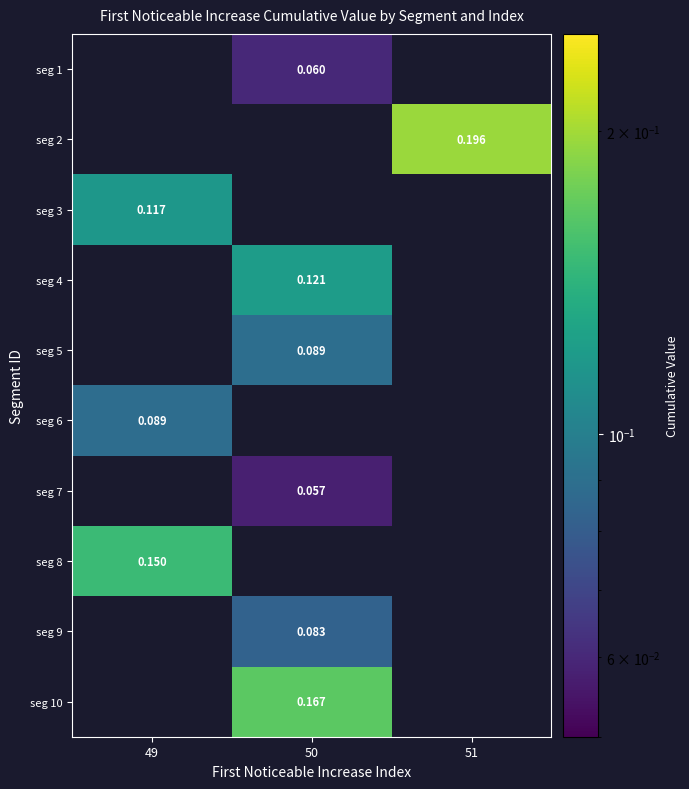

What is the minimum value shown in the chart?

0.1